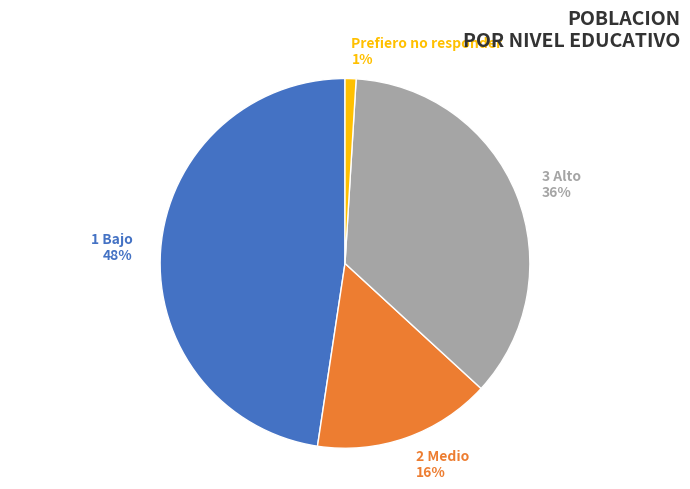

To the nearest percent, what portion does 3 Alto represent?

36%